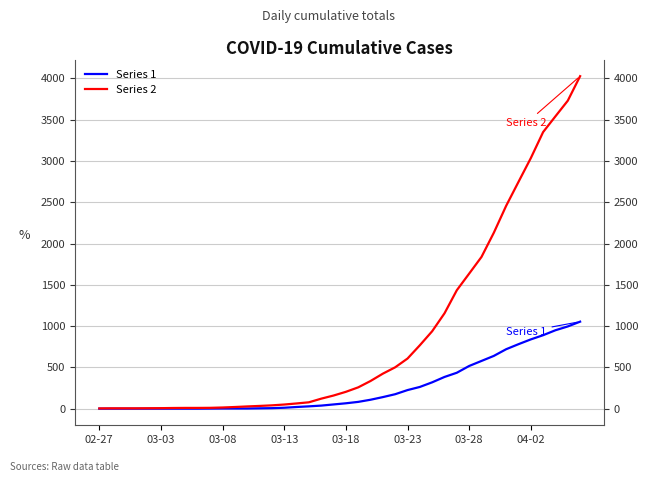

What is the difference between the maximum and minimum values in the Series 1 series?

1054